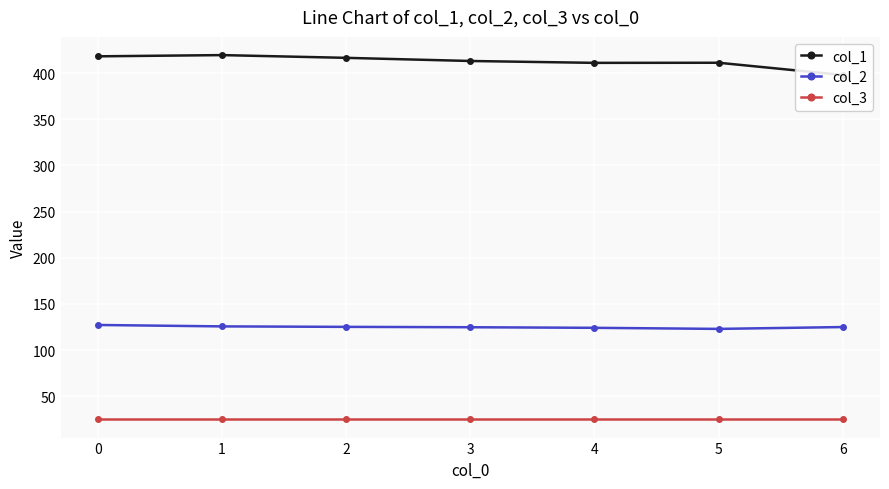

Rank the series by their average value, from highest to lowest.

col_1, col_2, col_3